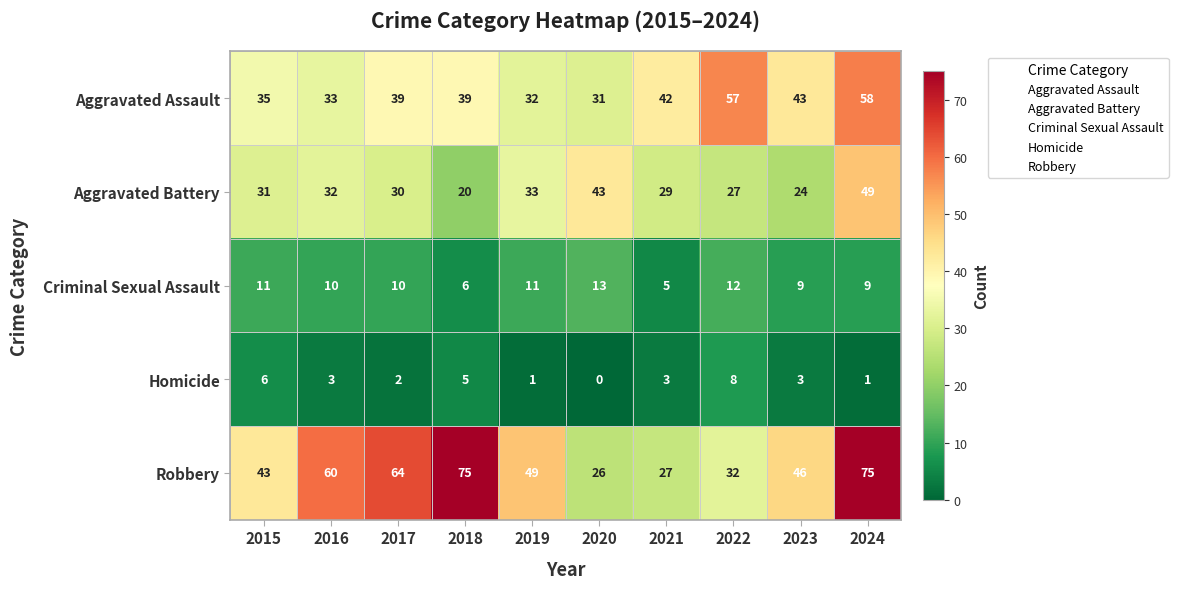

At 2016, list the series in order from smallest to largest.

Homicide, Criminal Sexual Assault, Aggravated Battery, Aggravated Assault, Robbery